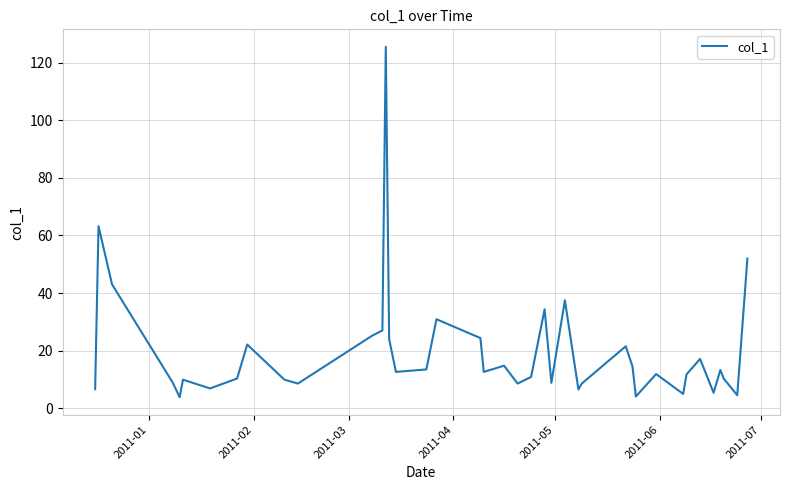

What is the smallest value displayed?

3.8